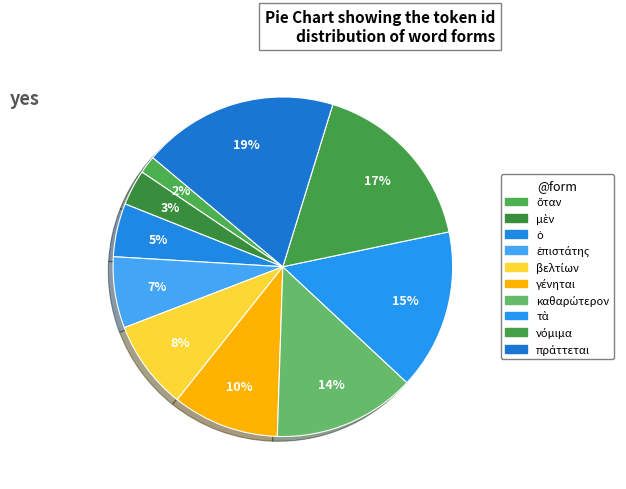

Count the number of slices in the pie.

10